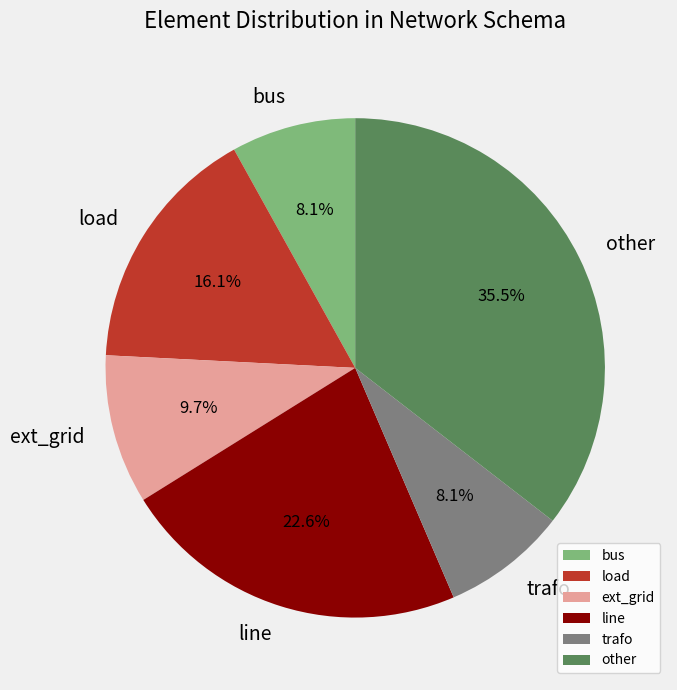

Which category has the biggest portion of the pie?

other